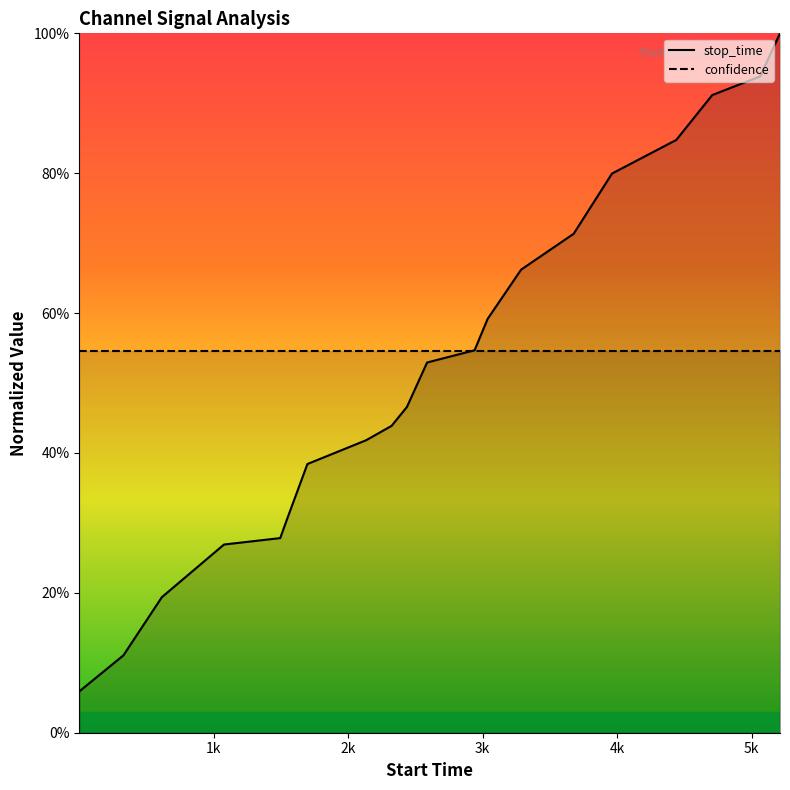

What are all the series names shown in the legend?

stop_time, confidence